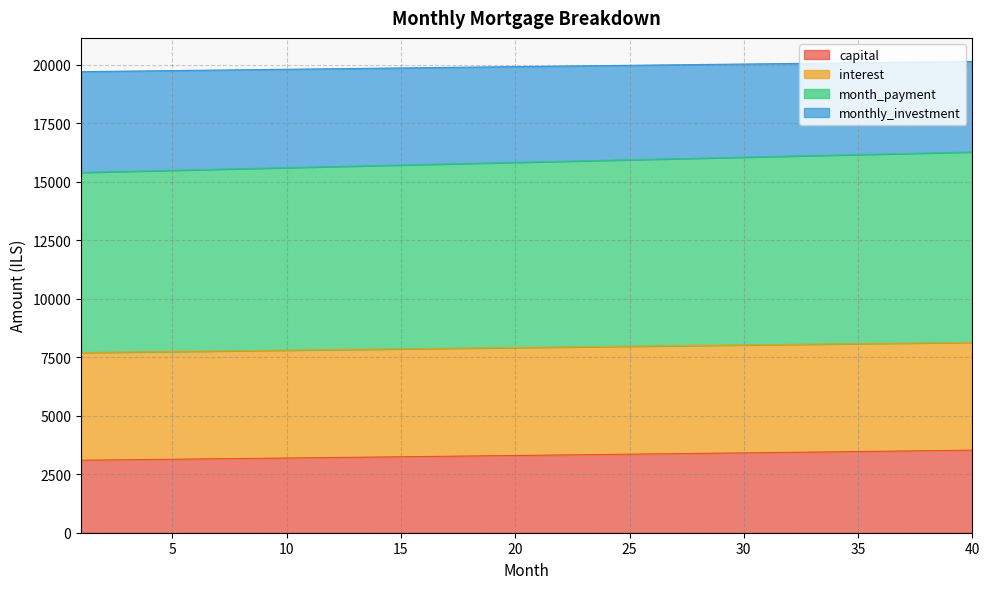

Which has a higher value, 31 or 3?

31